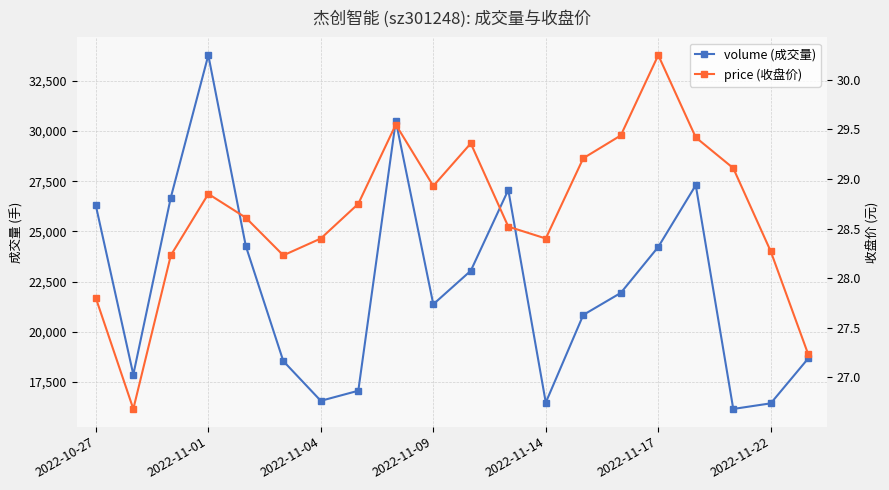

How many interior local valleys does the volume (成交量) series have?

5